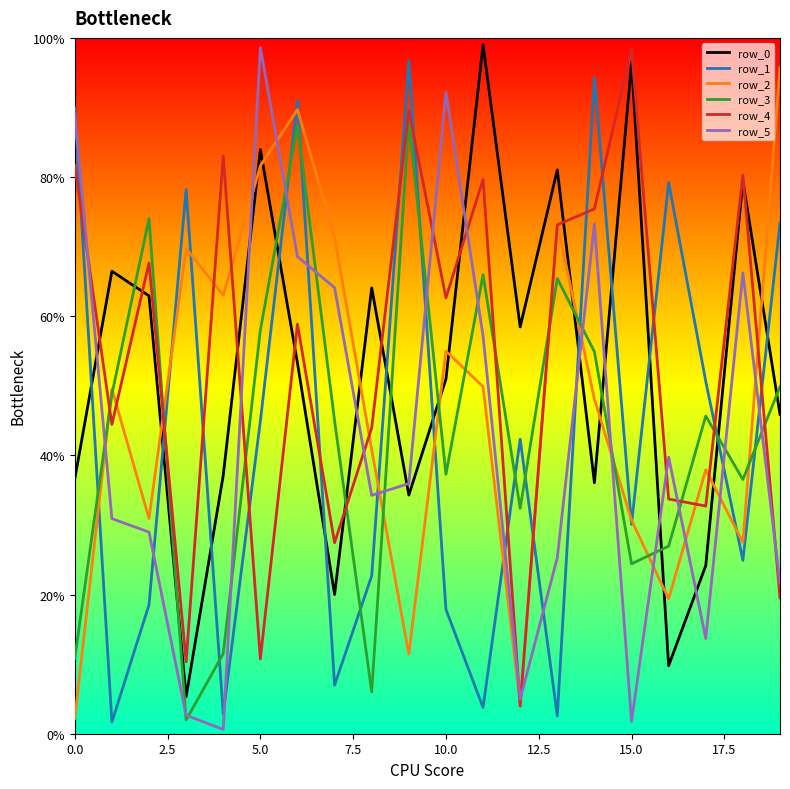

True or false: row_0 has more than 2 points higher than both neighbors.

True